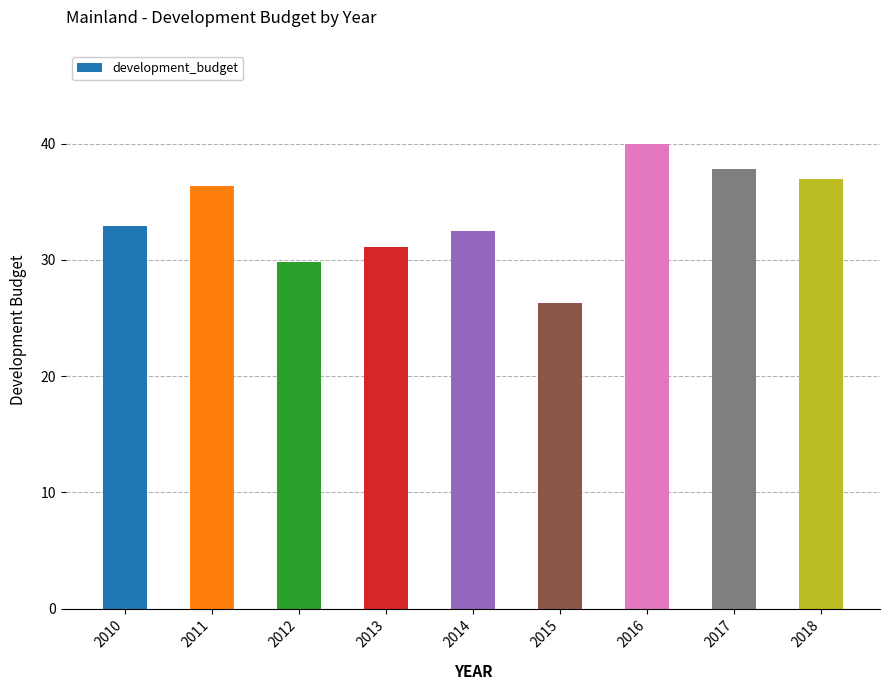

Count the number of categories in the chart.

9